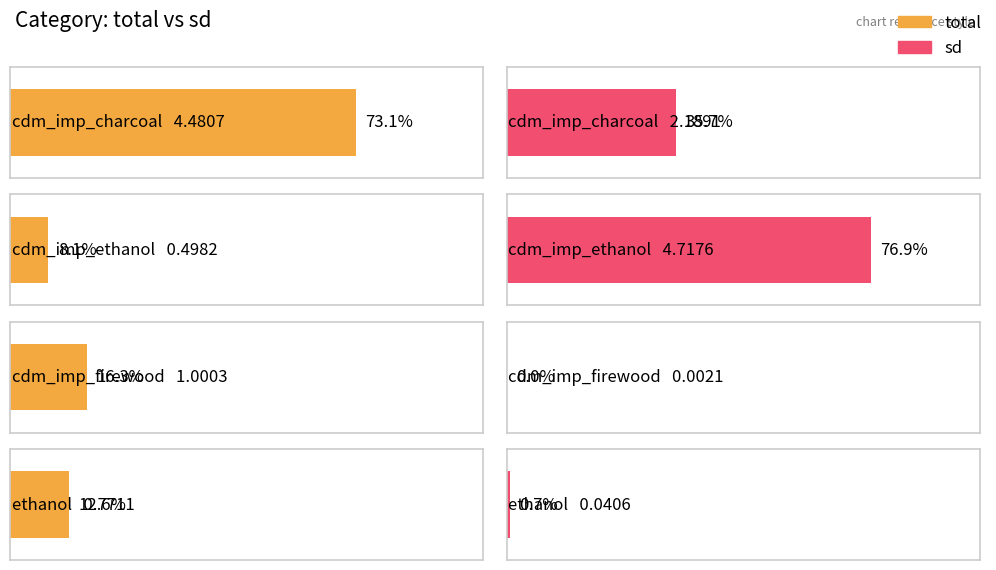

How many bars are there in total?

8